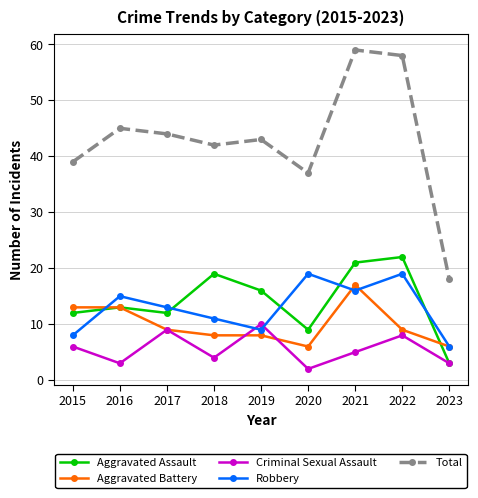

What value does the Aggravated Battery series have at 2015?

13